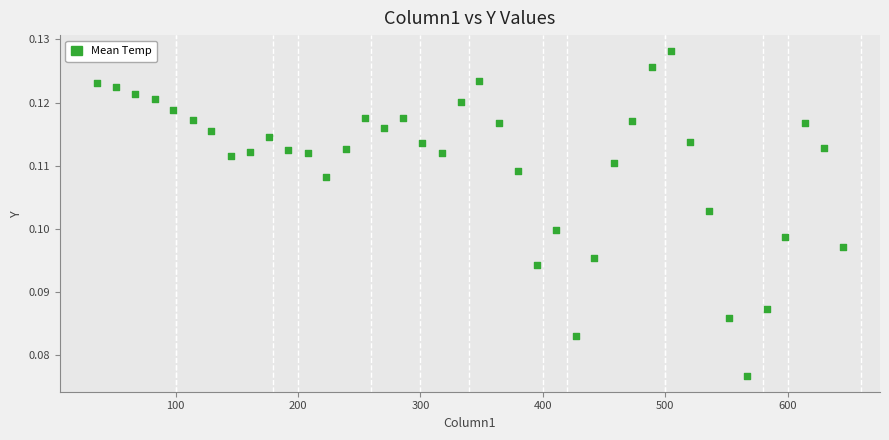

What is the range of X values (max minus min)?

609.0